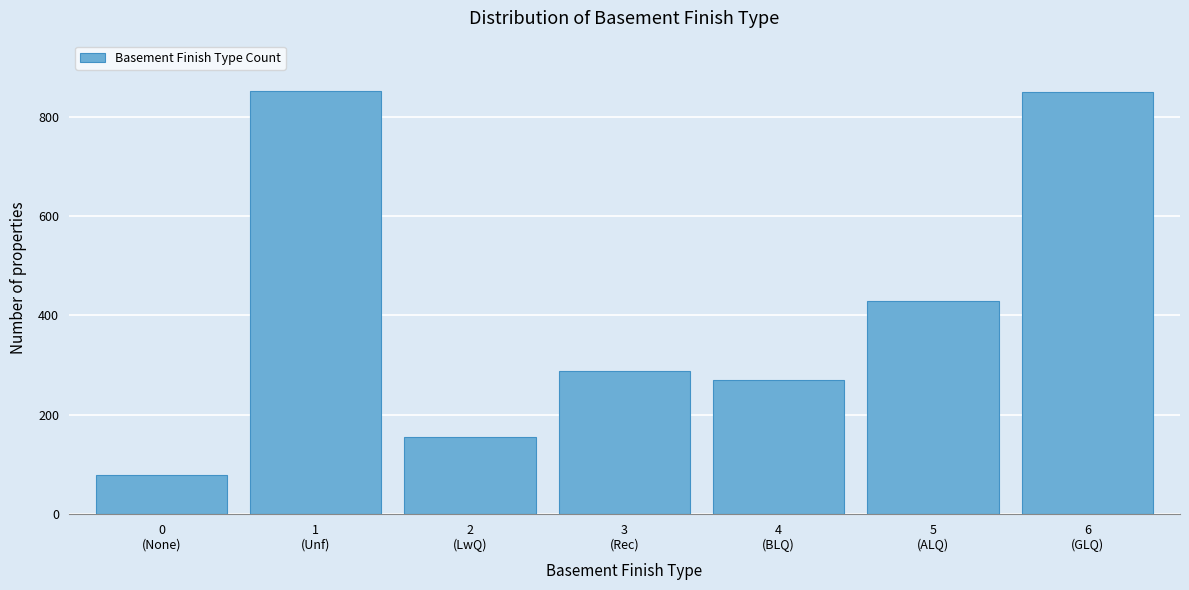

What is the difference between the second highest and minimum values?

770